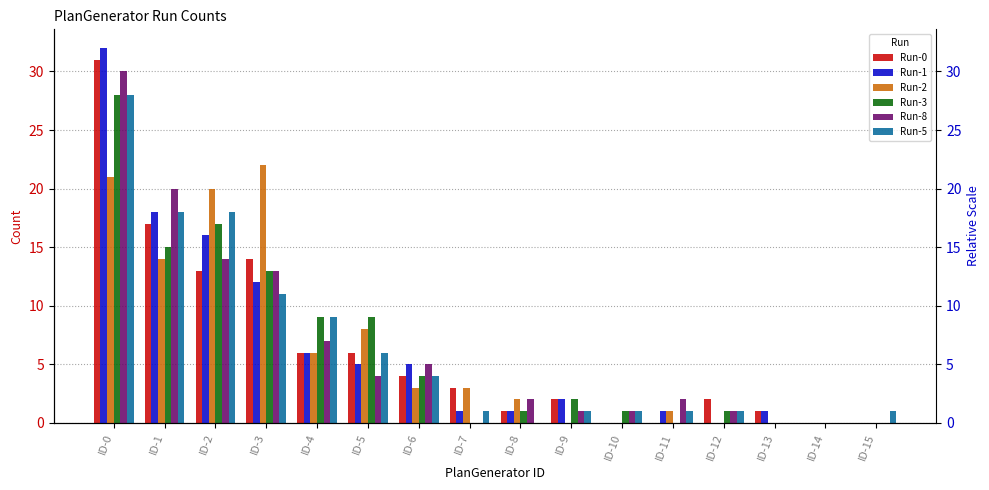

Reading left to right, what are all the values shown in this chart?

Run-0: 31	17	13	14	6	6	4	3	1	2	0	0	2	1	0	0
Run-1: 32	18	16	12	6	5	5	1	1	2	0	1	0	1	0	0
Run-2: 21	14	20	22	6	8	3	3	2	0	0	1	0	0	0	0
Run-3: 28	15	17	13	9	9	4	0	1	2	1	0	1	0	0	0
Run-8: 30	20	14	13	7	4	5	0	2	1	1	2	1	0	0	0
Run-5: 28	18	18	11	9	6	4	1	0	1	1	1	1	0	0	1